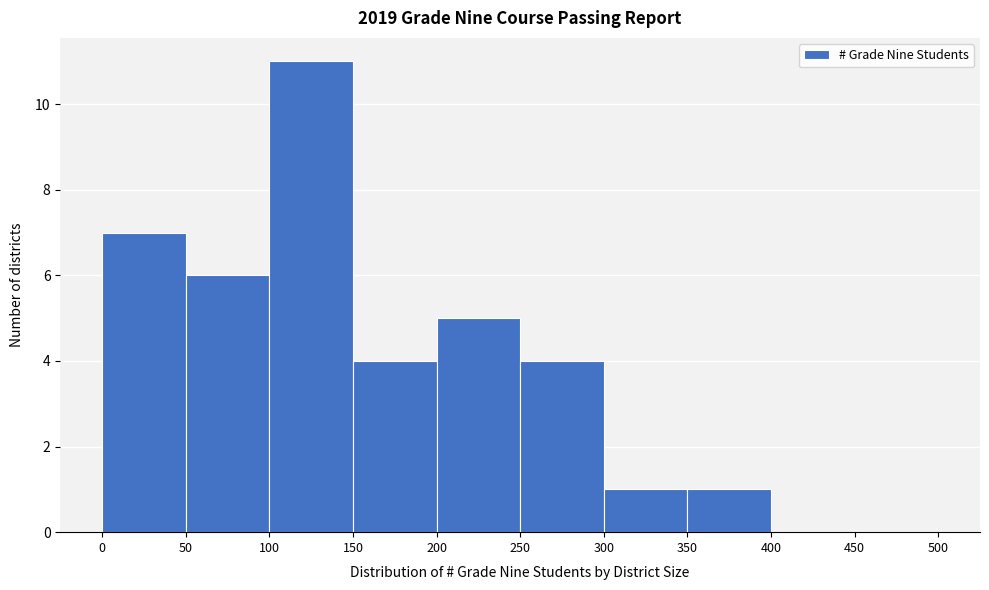

What is the height of the bar covering 200 to 250 on the x-axis? The values are not printed on the chart, so give them approximately, as read against the axis.

5